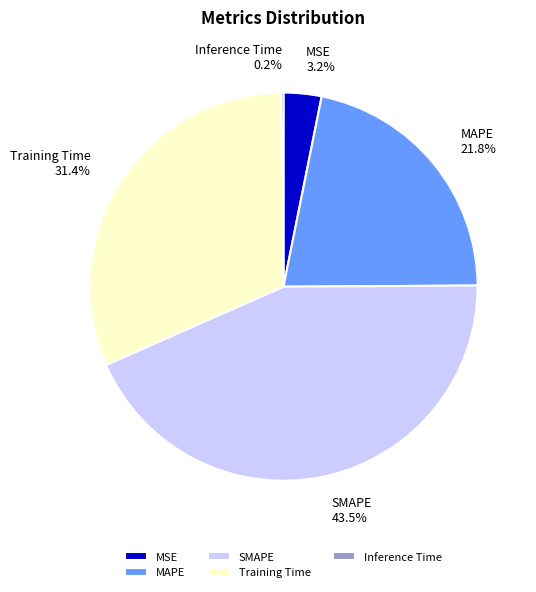

The SMAPE slice represents 58% of the pie. True or false?

False